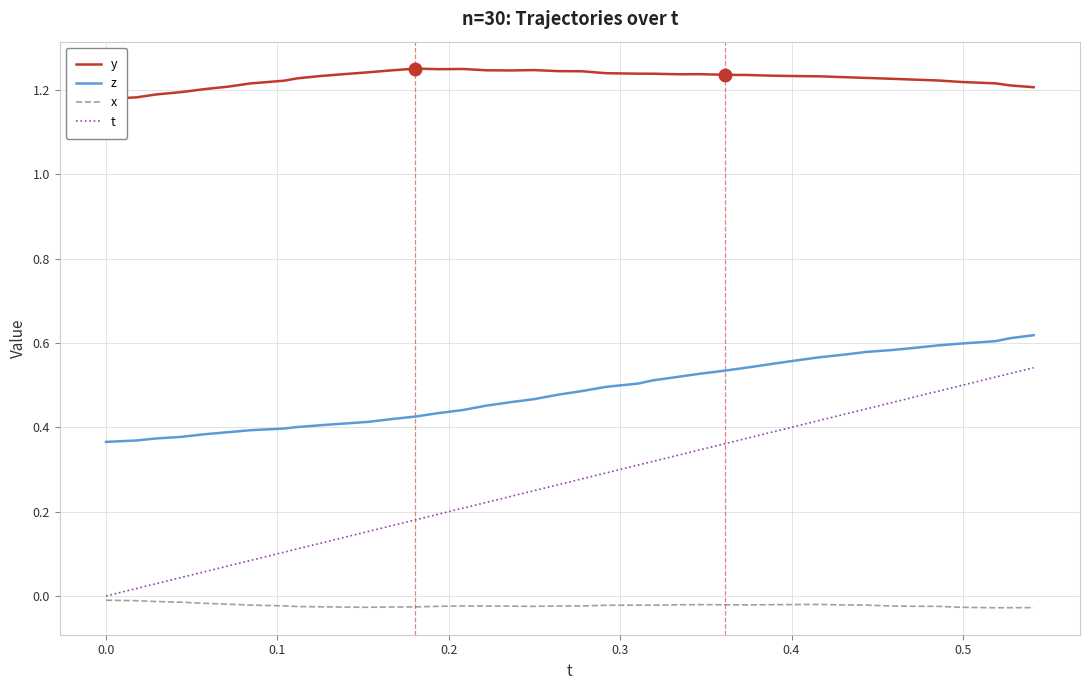

True or false: t and z intersect in this chart.

False